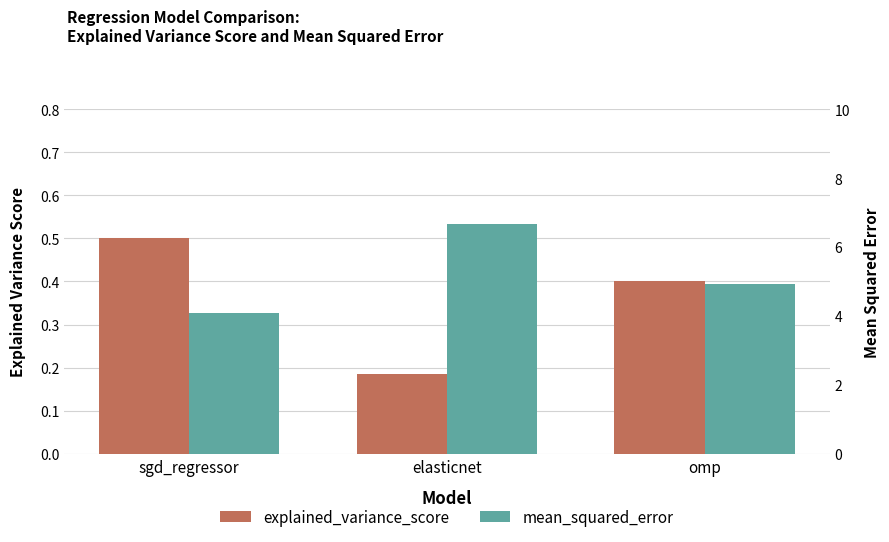

Reading left to right, what are all the values shown in this chart?

explained_variance_score: sgd_regressor=0.5	elasticnet=0.2	omp=0.4
mean_squared_error: sgd_regressor=4.1	elasticnet=6.7	omp=4.9